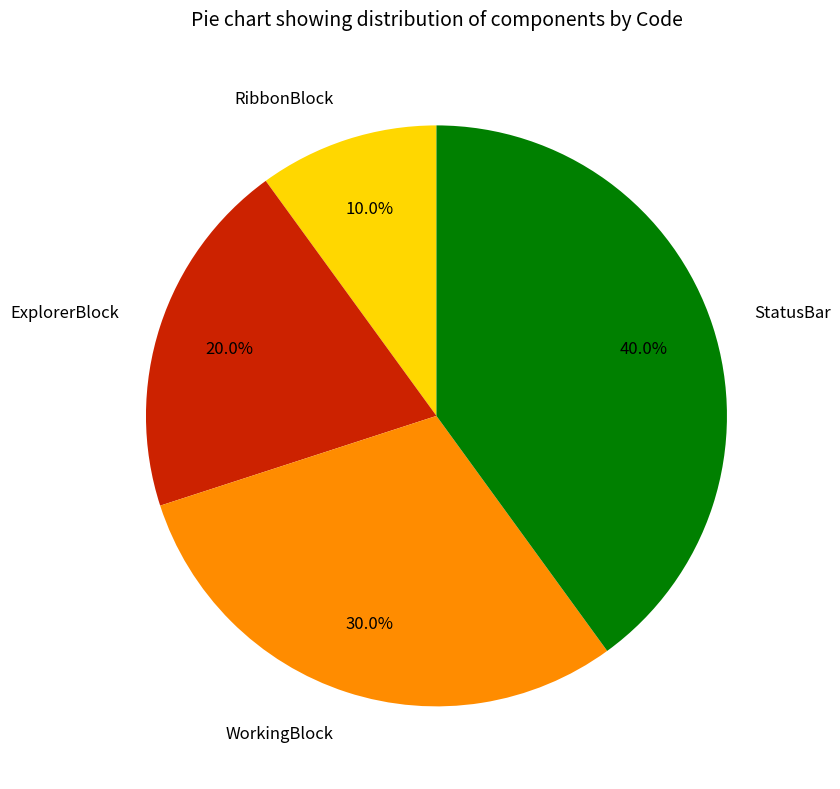

Which category has the biggest portion of the pie?

StatusBar